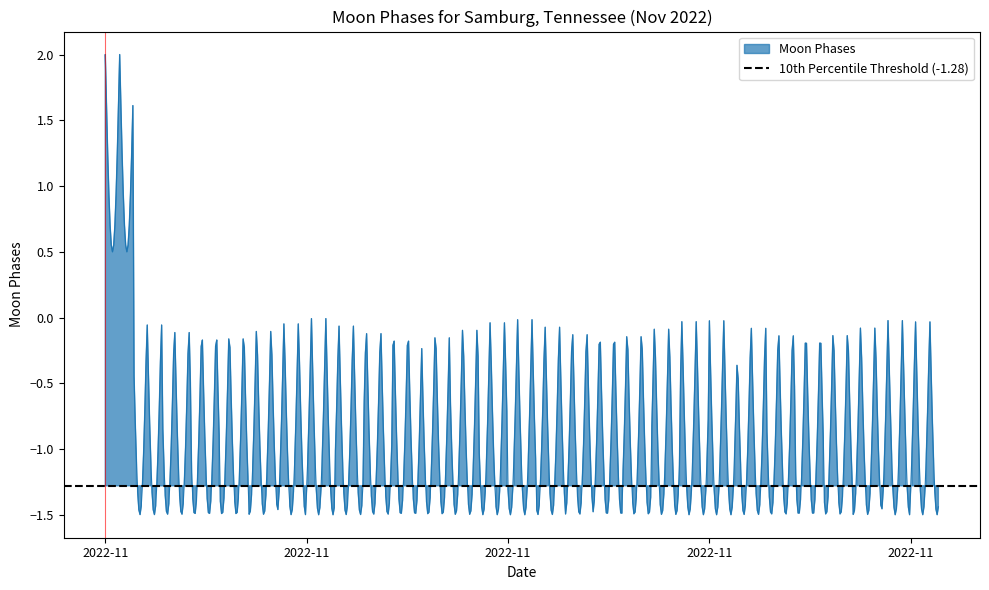

Does the chart display data point markers on the line(s)?

No